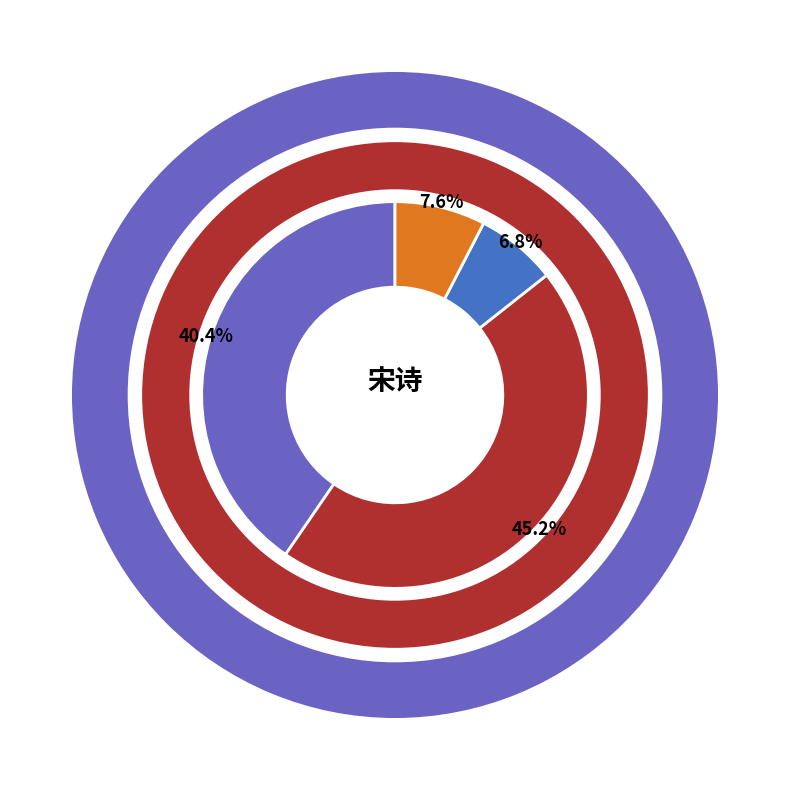

Which category has the smallest portion of the pie?

和虏仲易送行